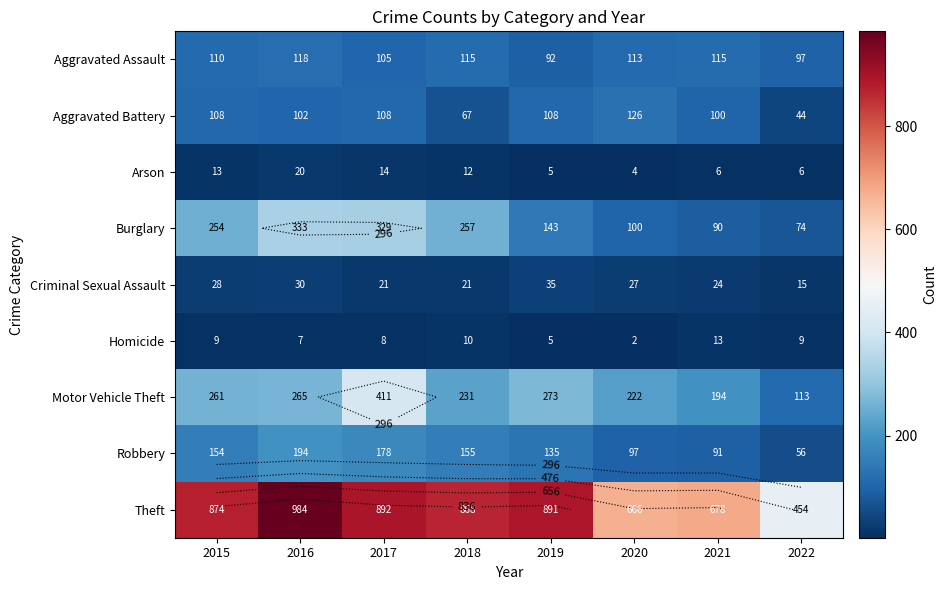

Which has a higher value, 2020 or 2021?

2021